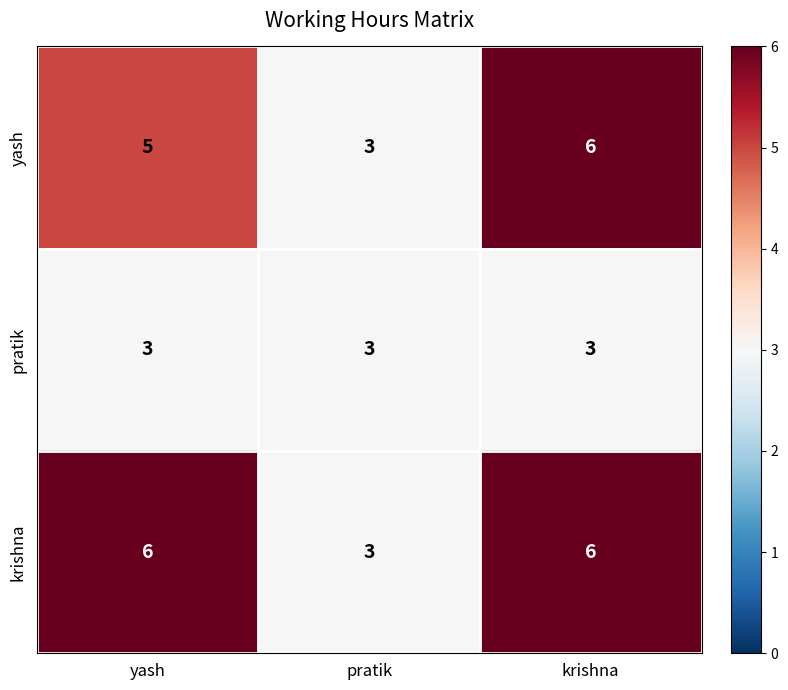

Reading left to right, what are all the values shown in this chart?

yash: yash=5	pratik=3	krishna=6
pratik: yash=3	pratik=3	krishna=3
krishna: yash=6	pratik=3	krishna=6